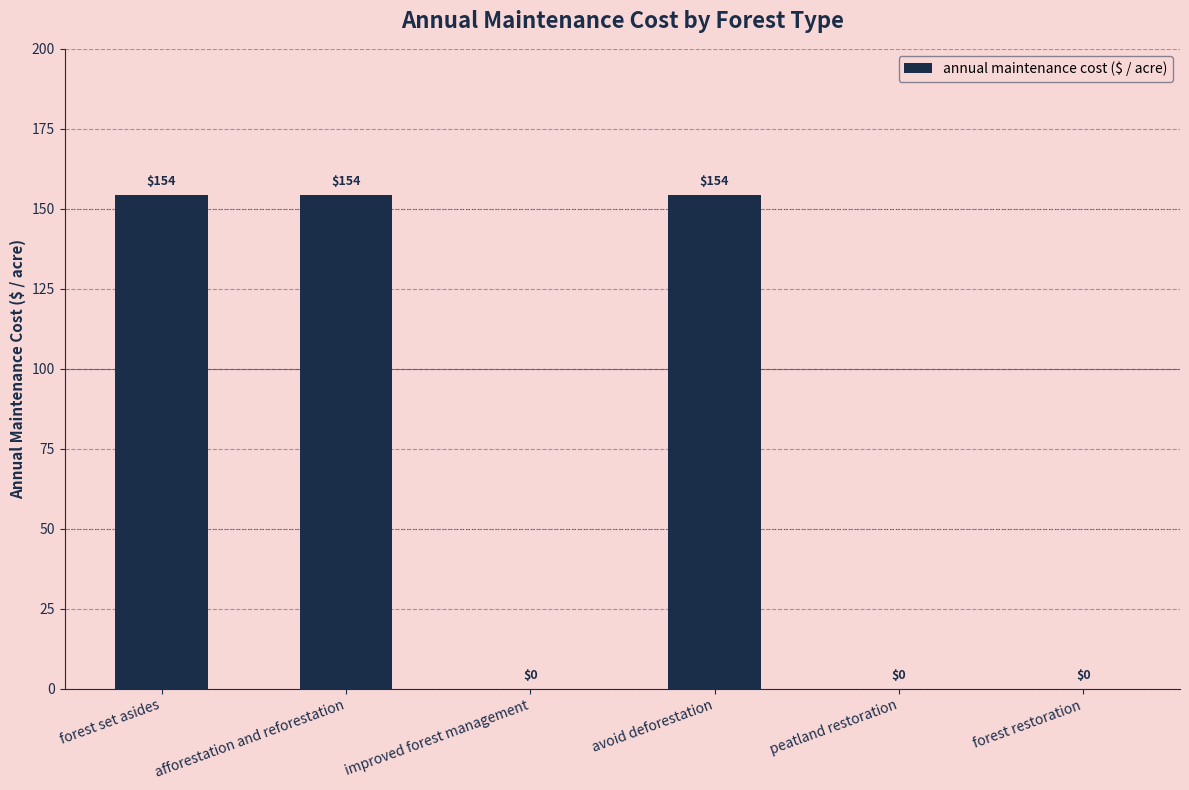

Are the bars grouped side by side (vs. stacked)?

No